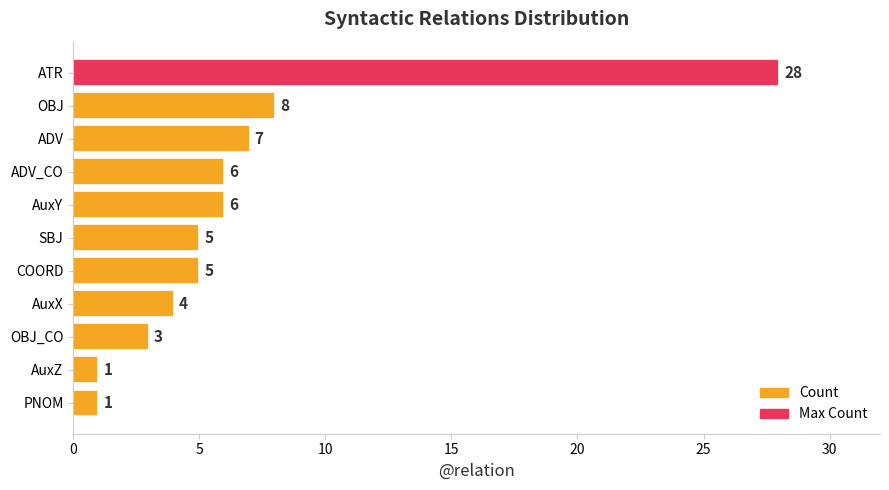

Reading bottom to top, extract all data points from this chart.

1	1	3	4	5	5	6	6	7	8	28